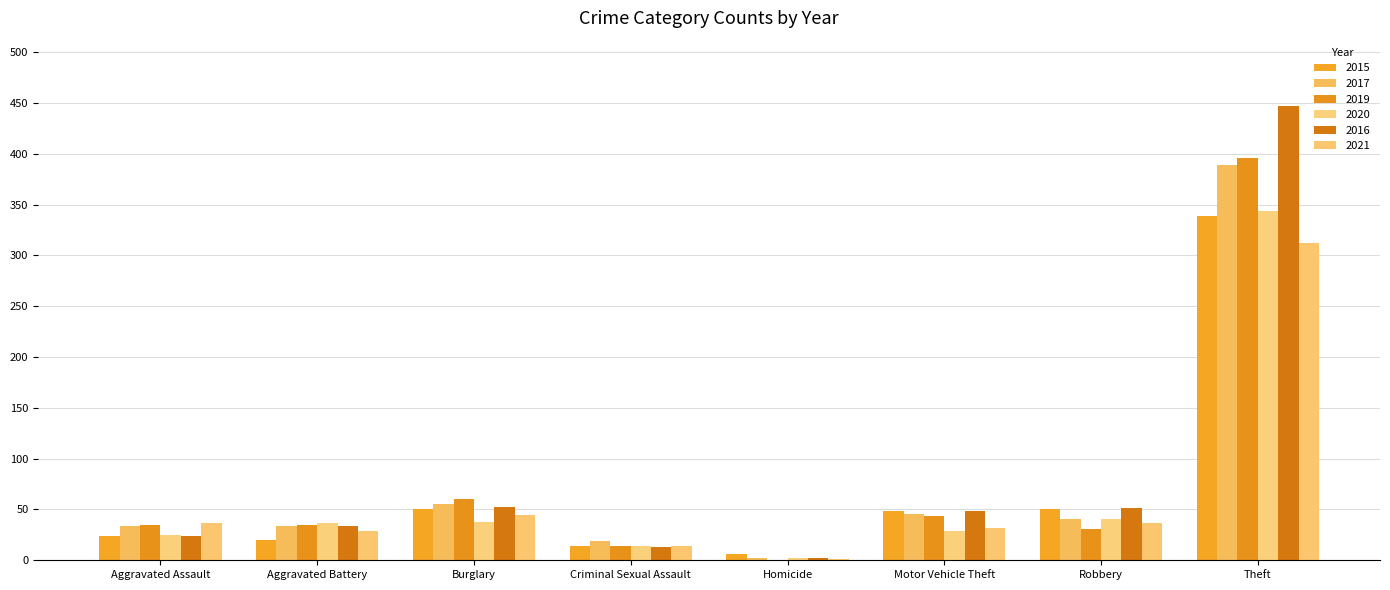

The 2017 series shows 41 at Robbery. True or false?

True